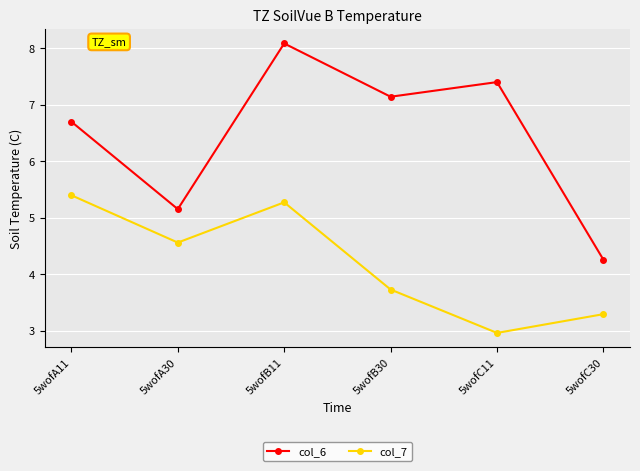

How many interior local peaks does the col_7 series have?

1